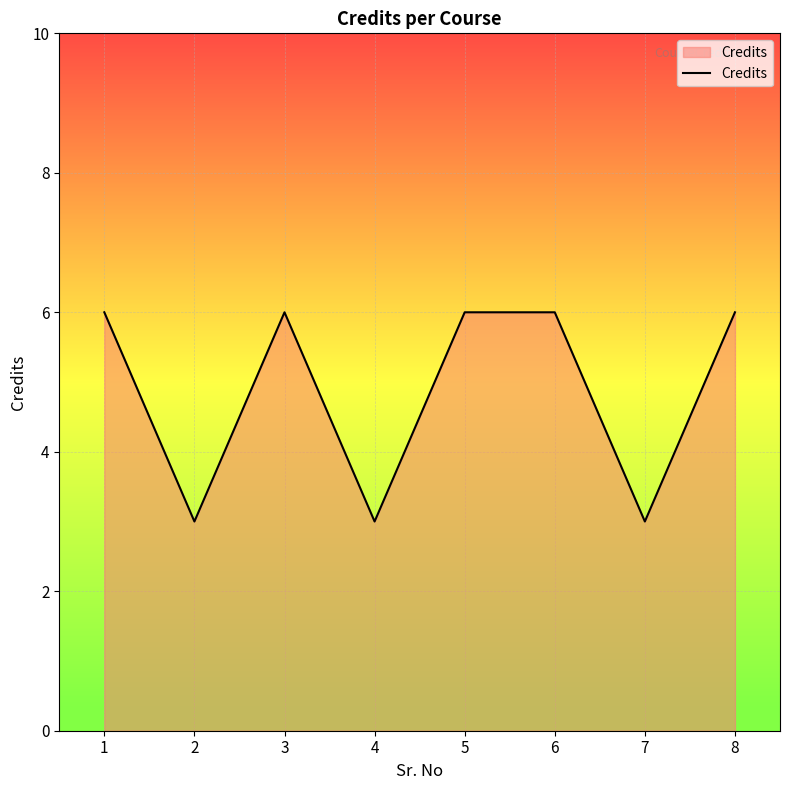

Where is the first local minimum?

2